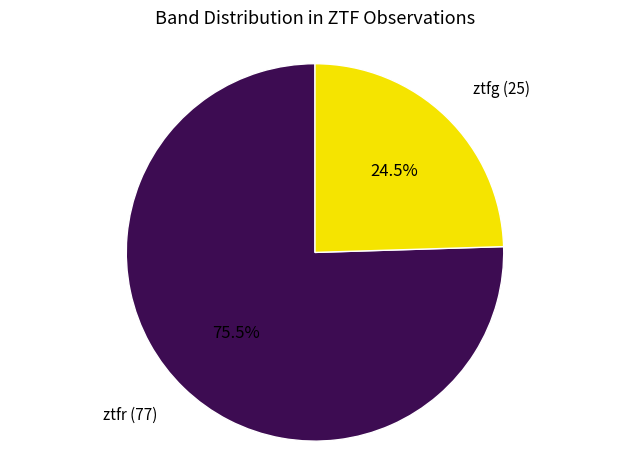

Is it true that ztfr is 67% of the pie?

False